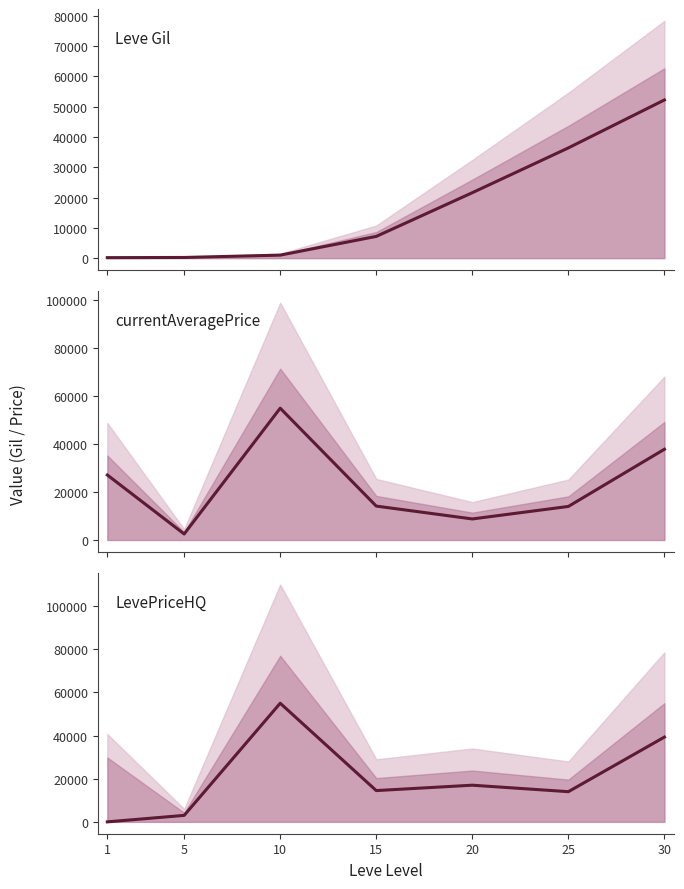

What are all the series names shown in the legend?

Leve Gil, currentAveragePrice, LevePriceHQ